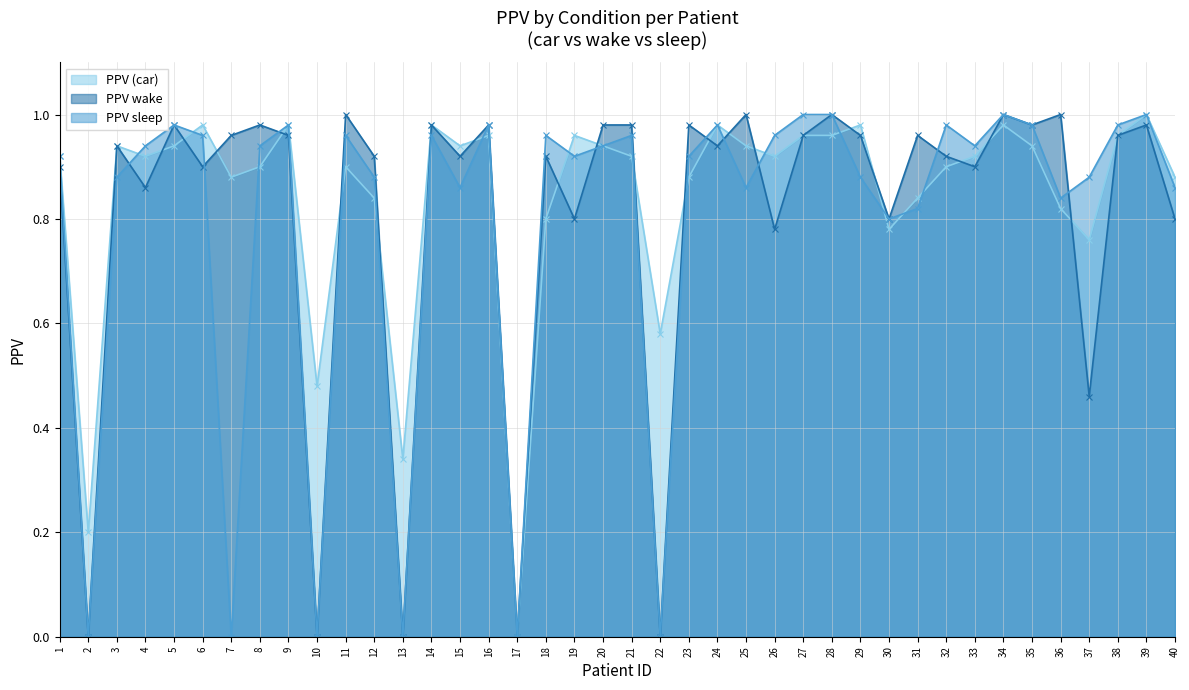

At which category is the sum across all series the highest?

34